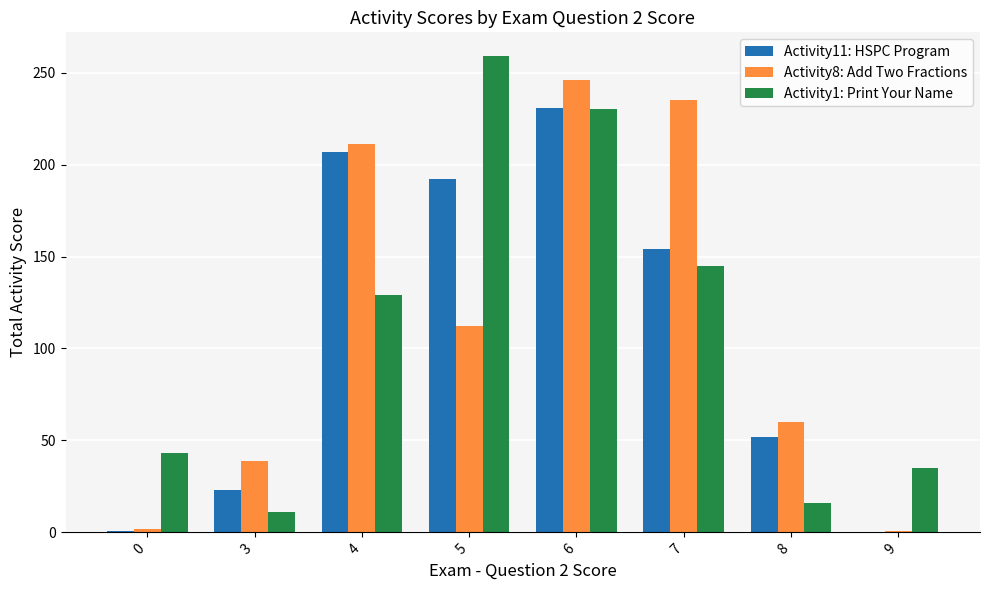

Are the bars grouped side by side (vs. stacked)?

Yes